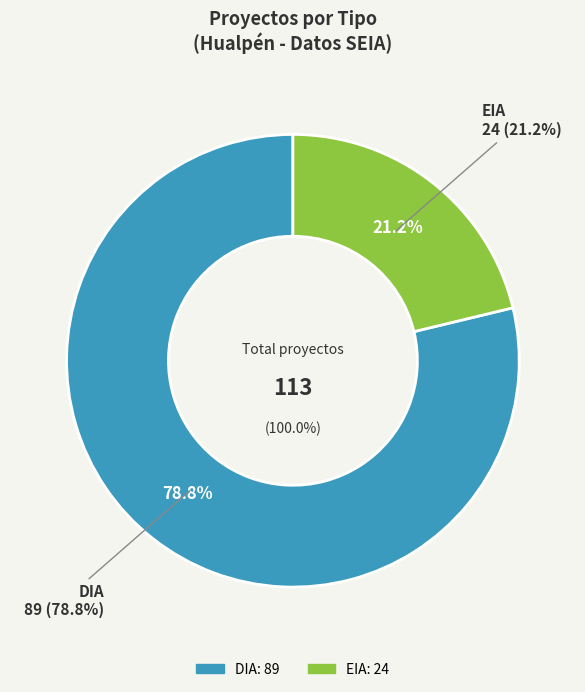

Between DIA and EIA, which is larger?

DIA